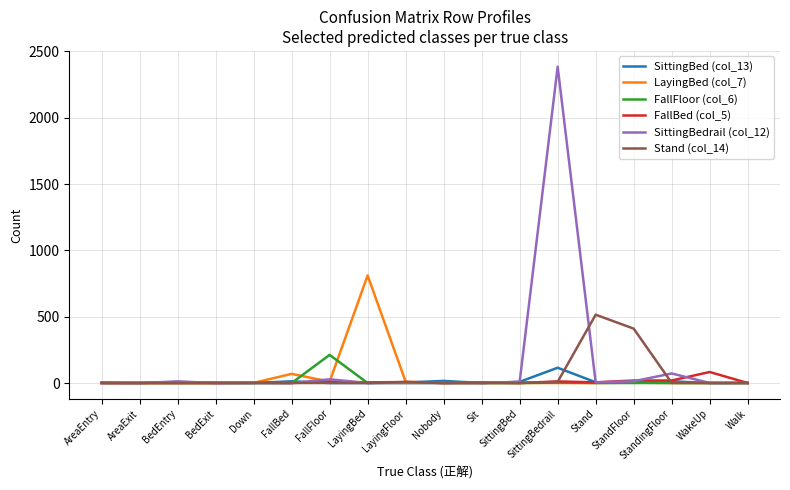

The Stand (col_14) series shows -285 at FallBed. True or false?

False